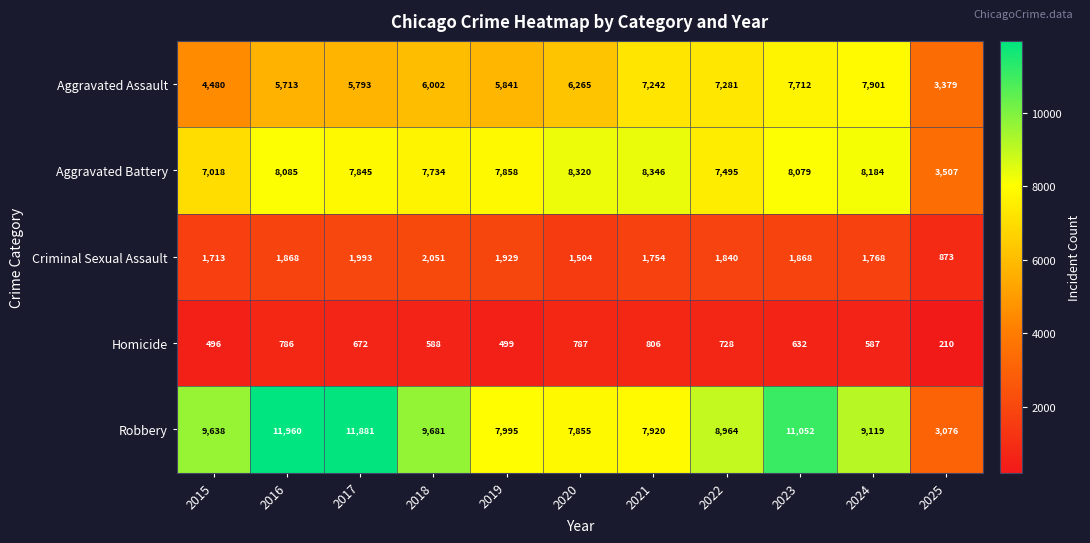

Which category has the lowest value across all series?

2025